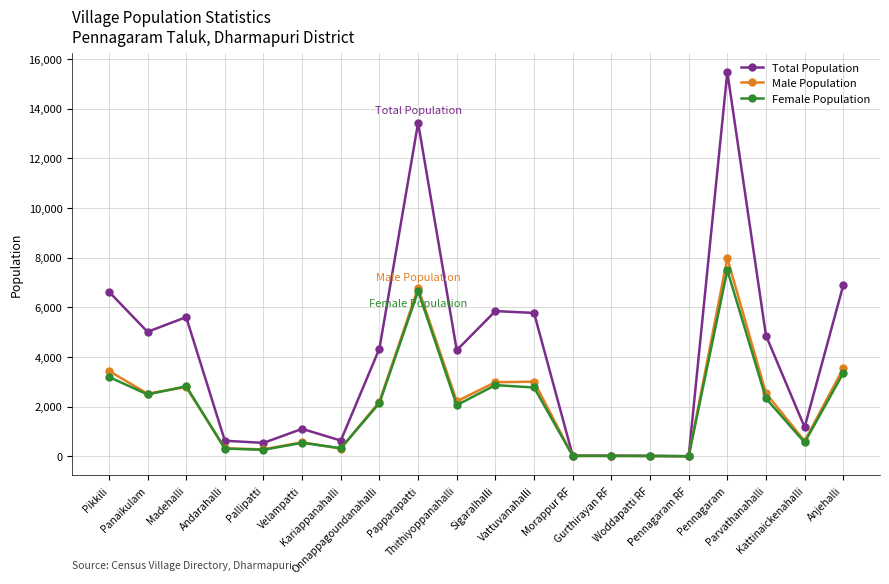

At which category does Male Population reach its first local valley?

Panaikulam